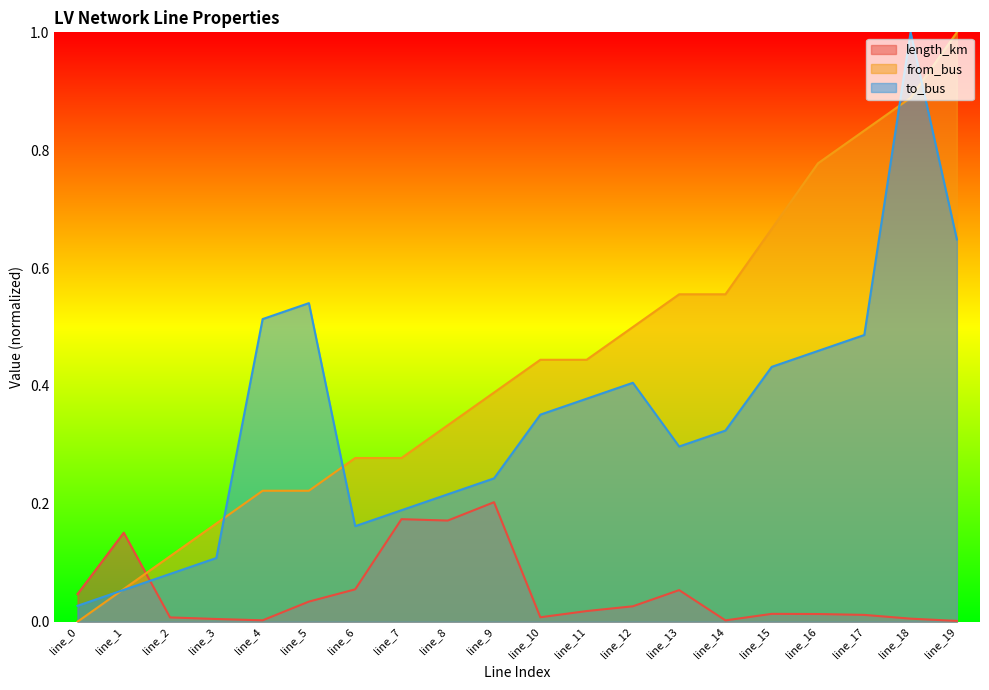

Is the value of to_bus at line_0 greater than the value of length_km at line_0?

No